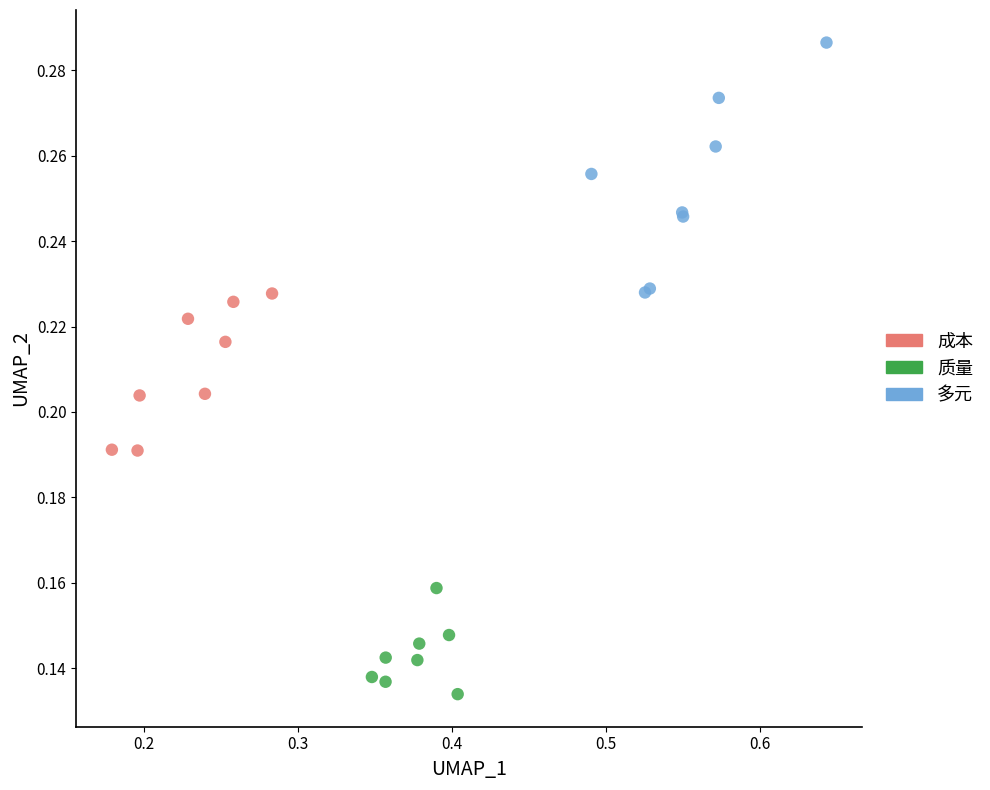

Which series contains the lowest Y value?

质量